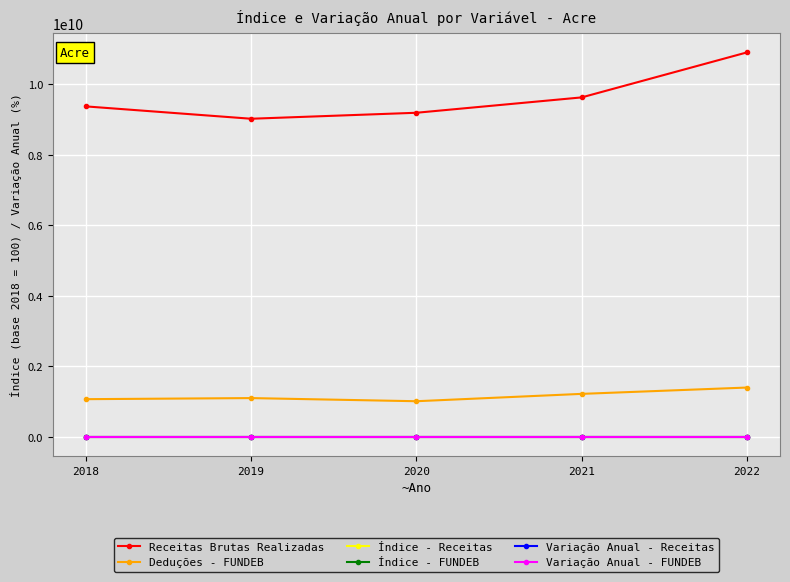

Between 2020 and 2021, which series saw the biggest shift?

Receitas Brutas Realizadas